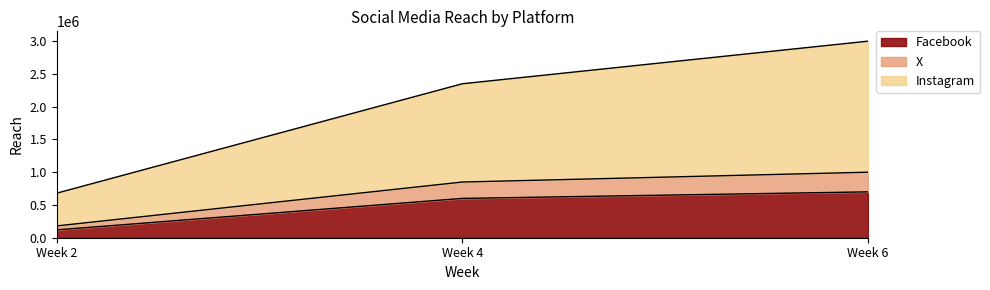

At which label does Facebook reach its minimum?

Week 2